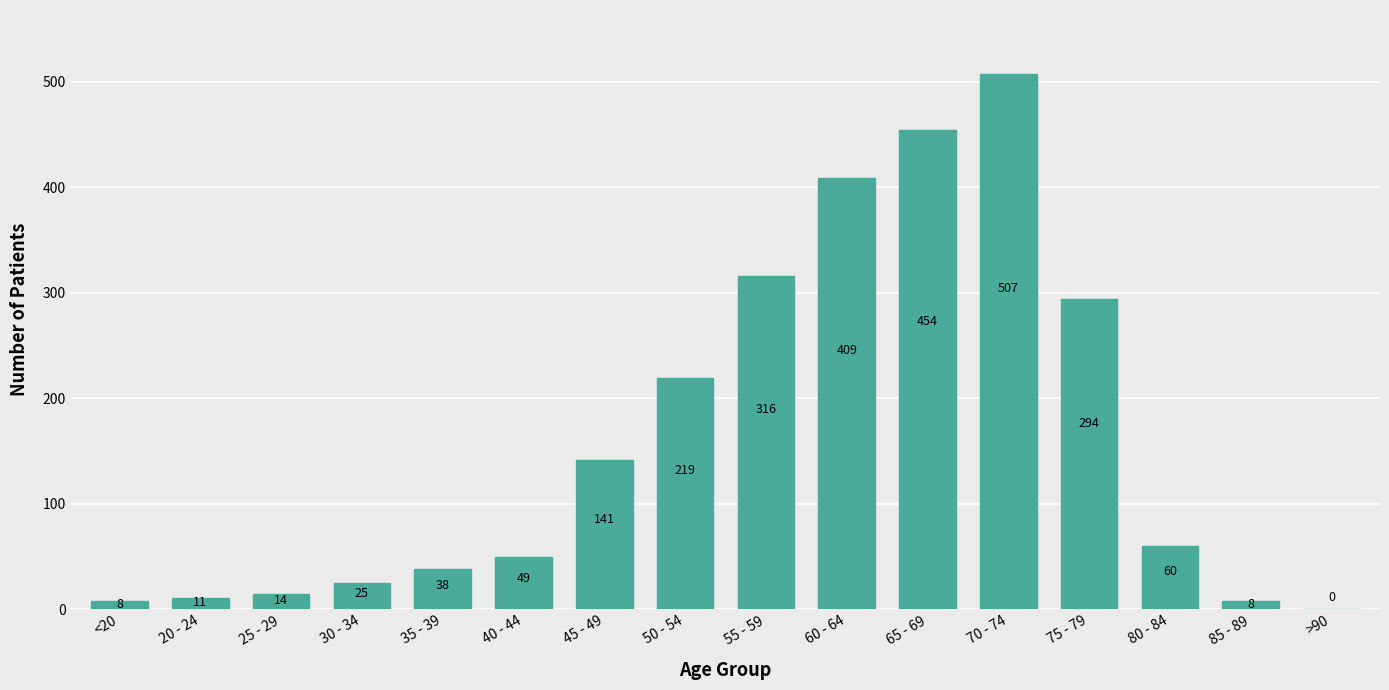

What is the maximum value shown in the chart?

507